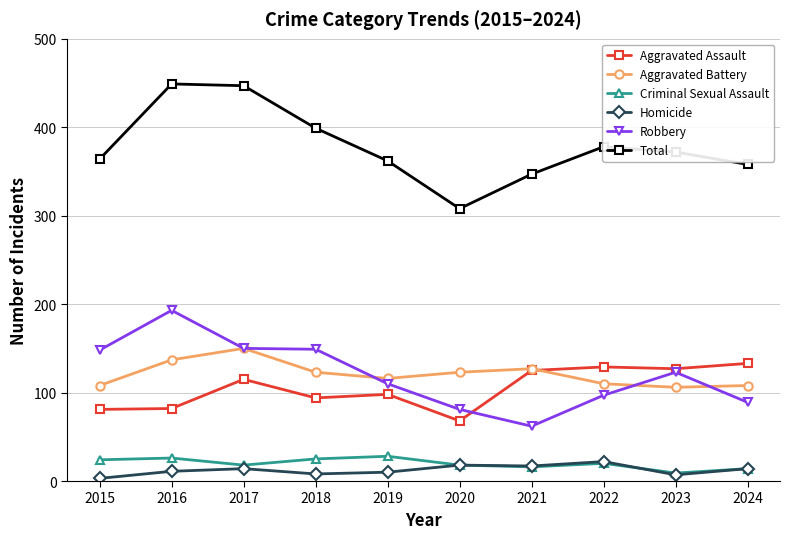

Which series changed the most between 2021 and 2023?

Robbery